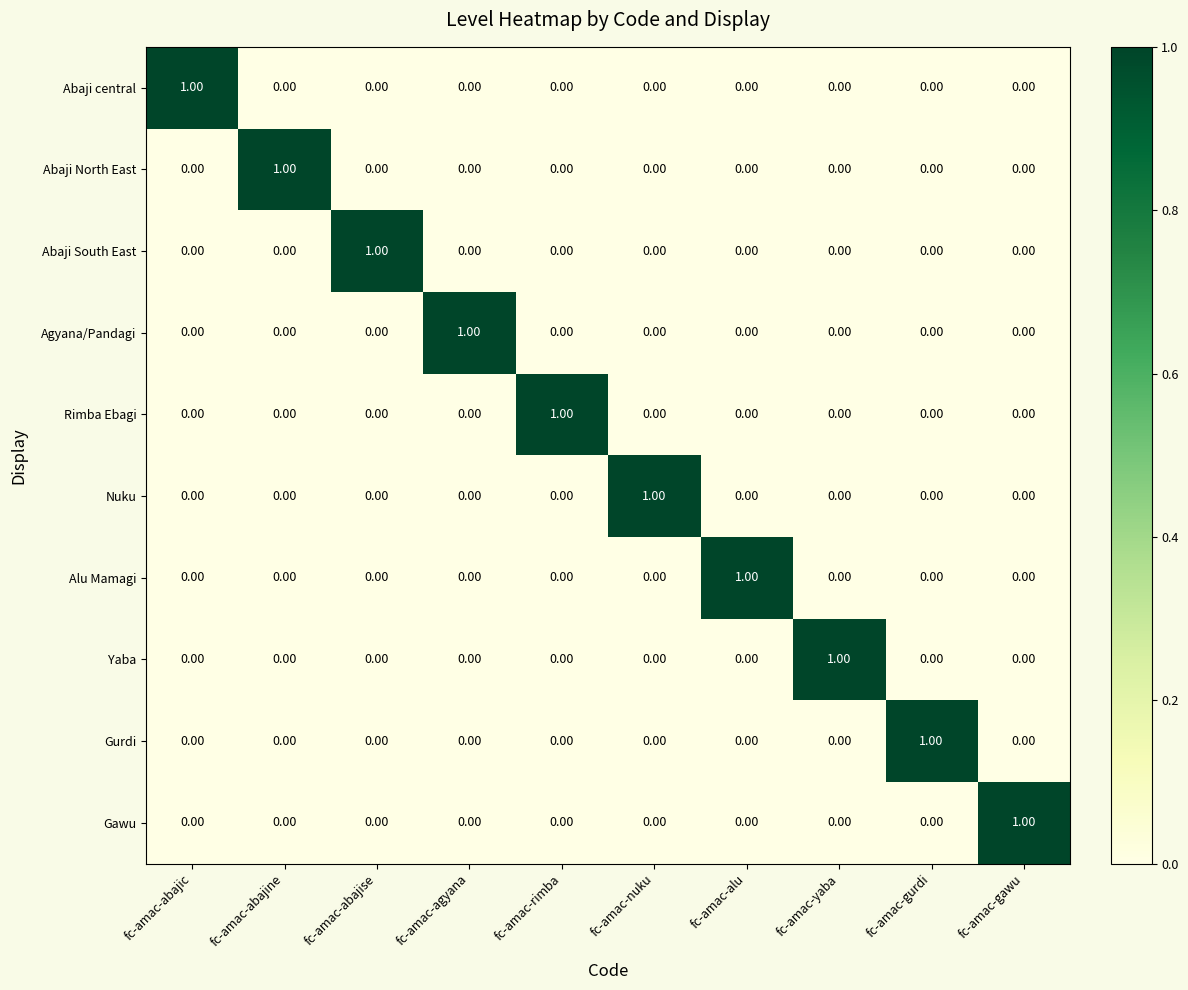

At how many categories does at least one series exceed 0?

10